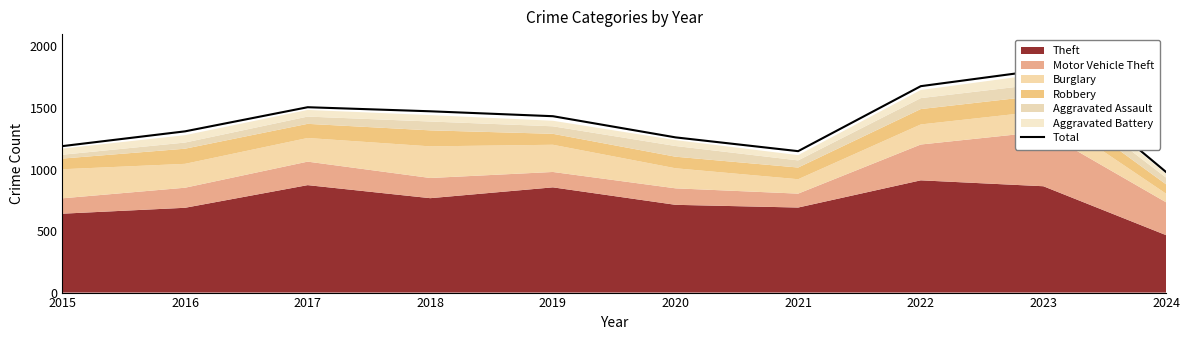

Reading left to right, extract all data points from this chart.

1190	1310	1506	1473	1433	1261	1149	1677	1810	980